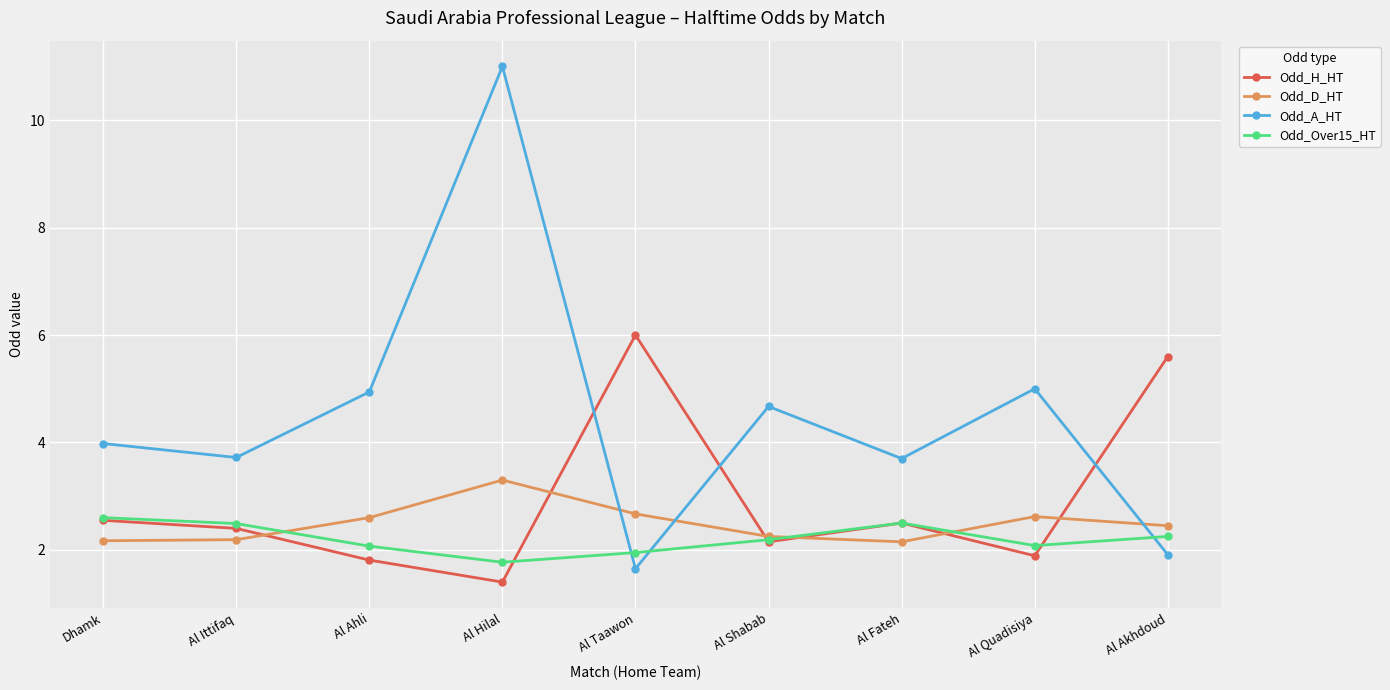

The Odd_D_HT series shows 3.3 at Al Hilal. True or false?

True